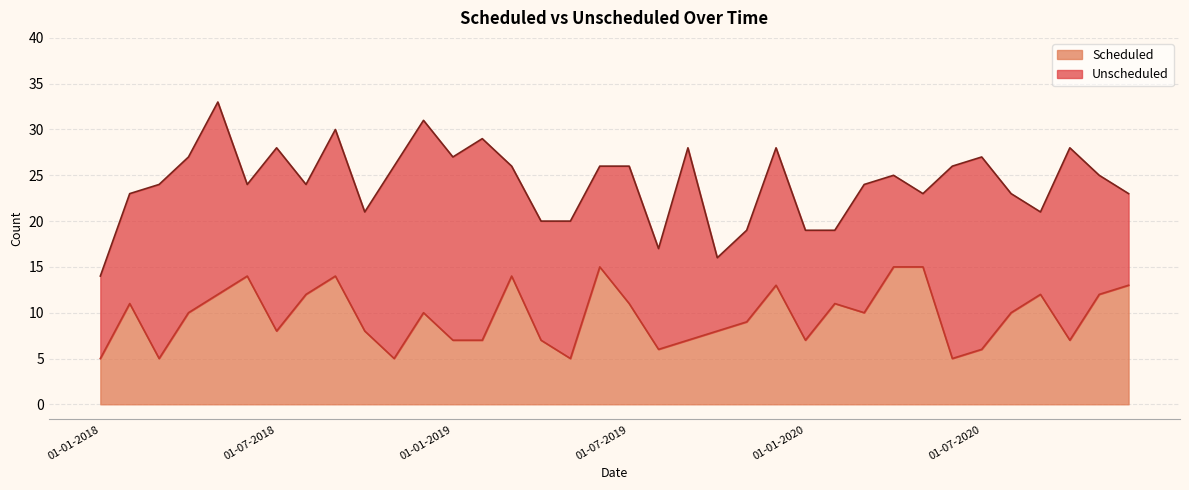

Does the chart have visible grid lines?

Yes